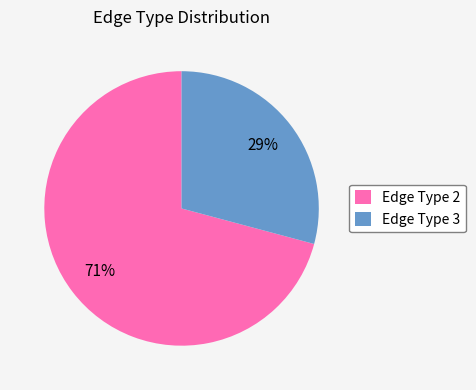

Between Edge Type 2 and Edge Type 3, which is larger?

Edge Type 2